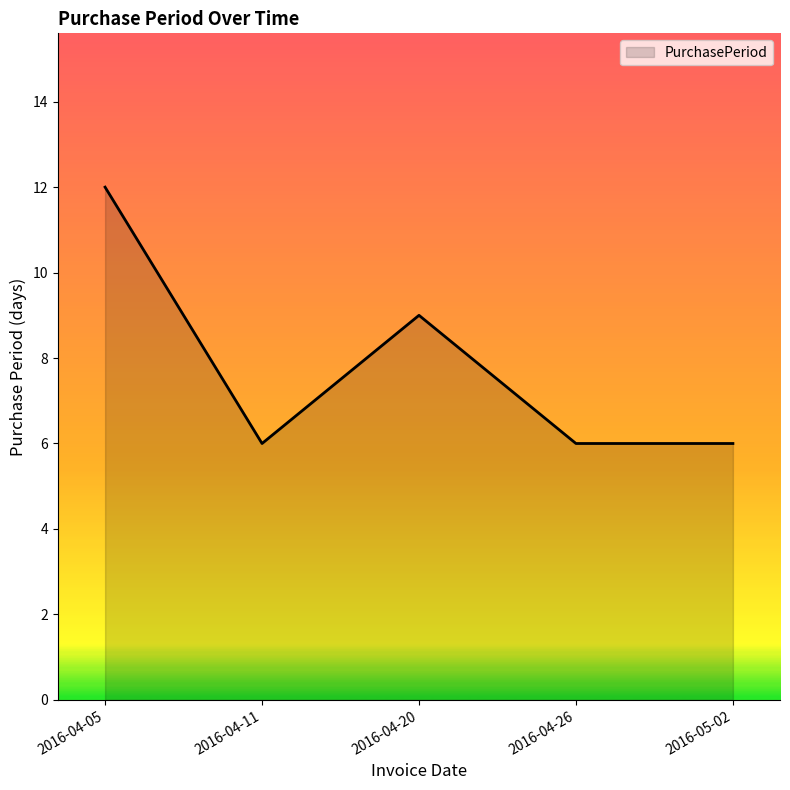

What is the minimum value shown in the chart?

6